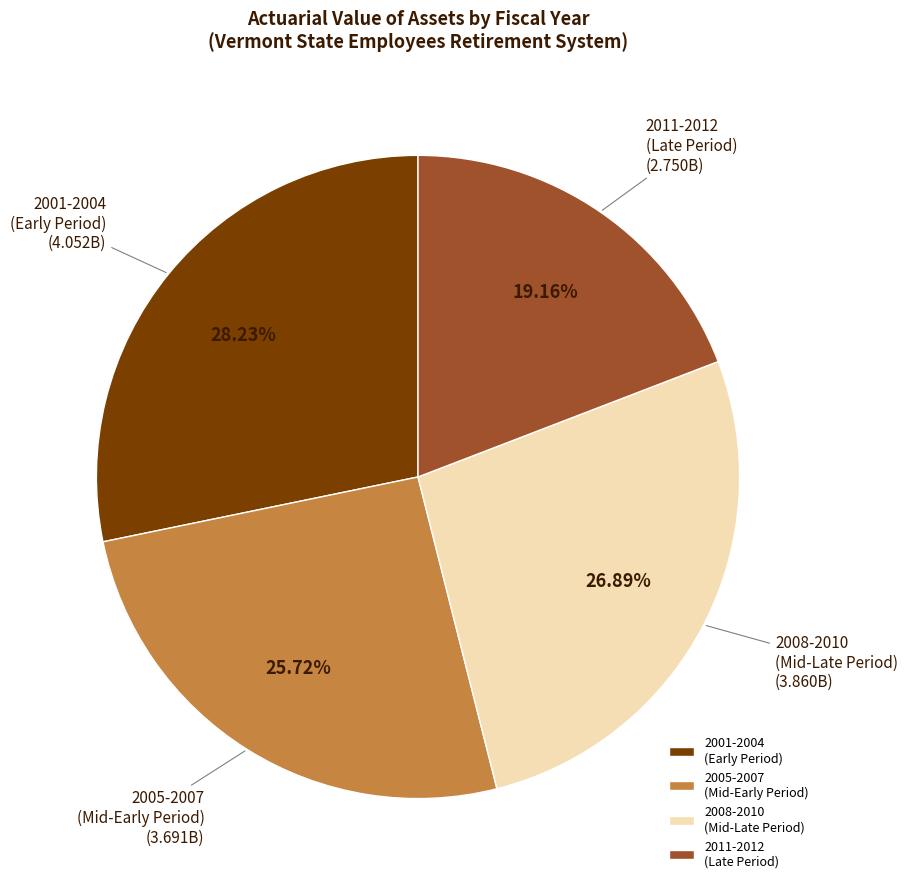

Which slice is the smallest?

2011-2012 (Late Period)